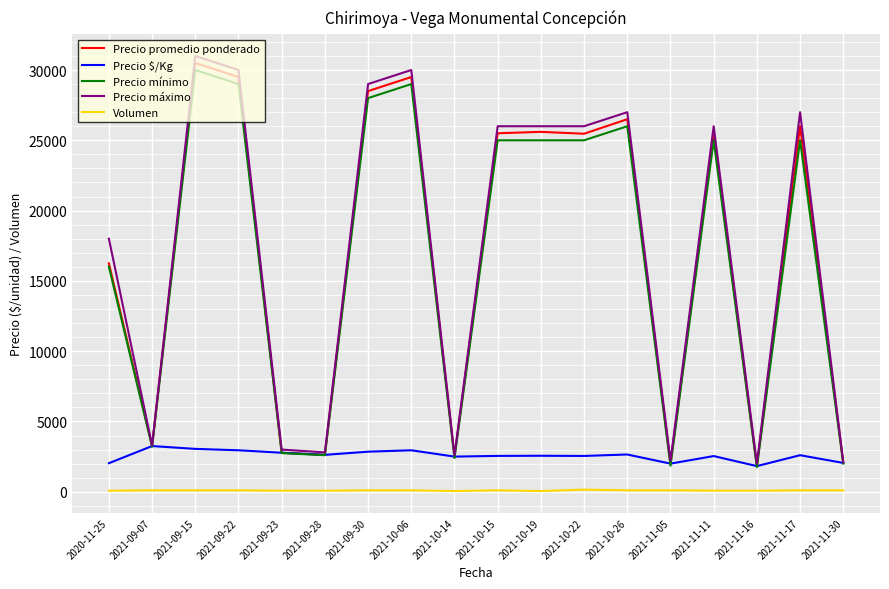

True or false: Volumen and Precio promedio ponderado cross at least once.

False